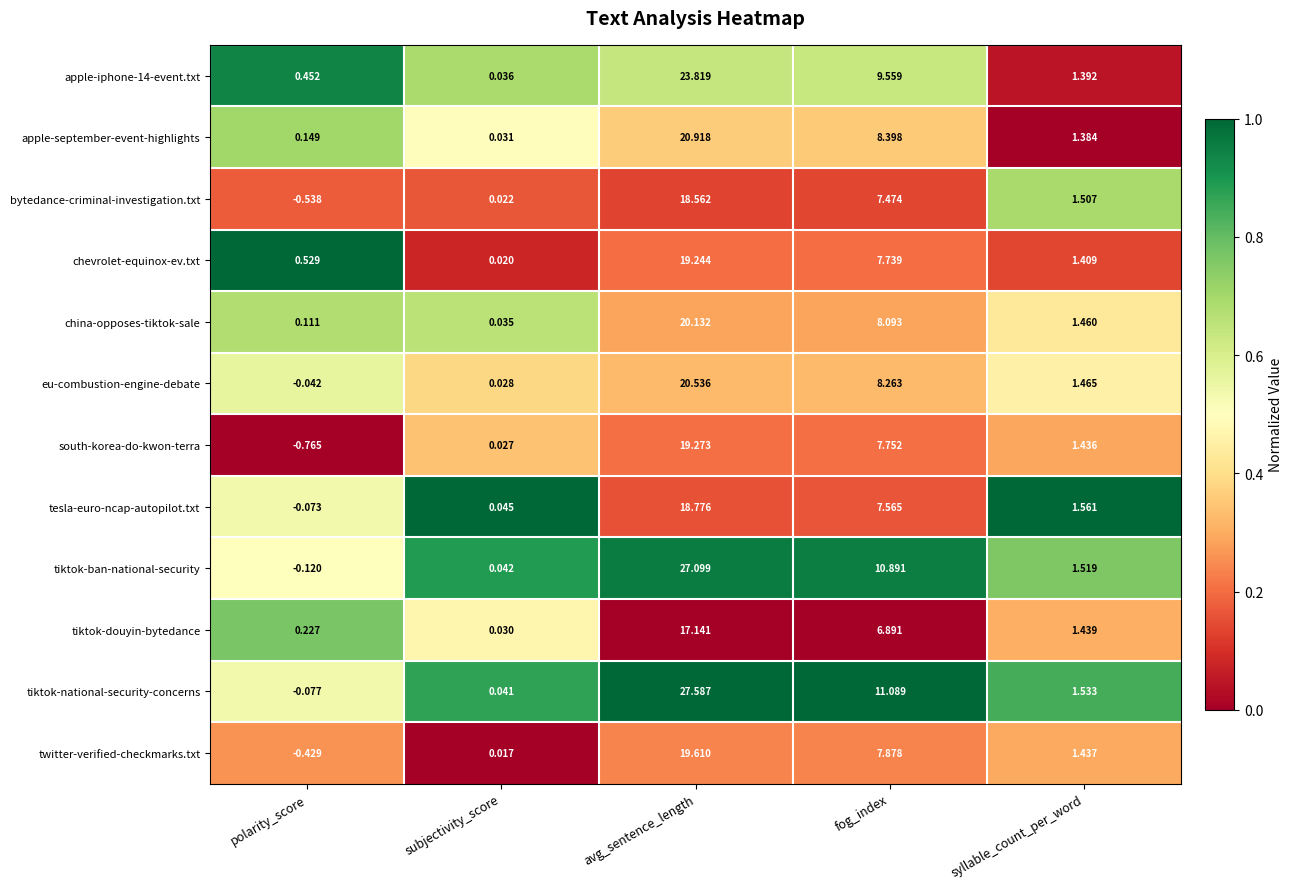

Which series has the largest total across all categories?

tiktok-national-security-concerns